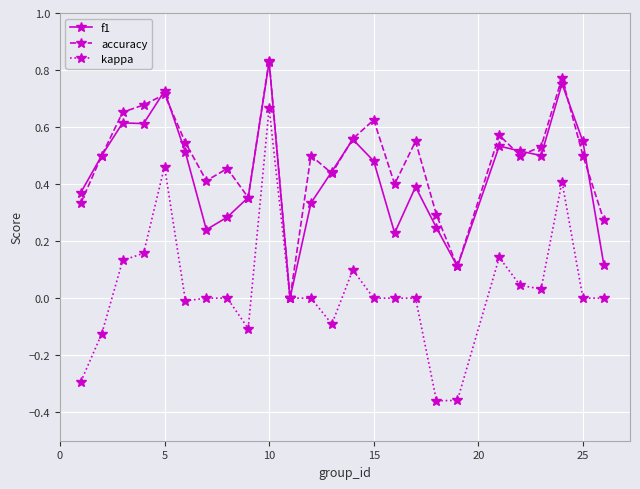

Which series has the widest spread of values?

kappa